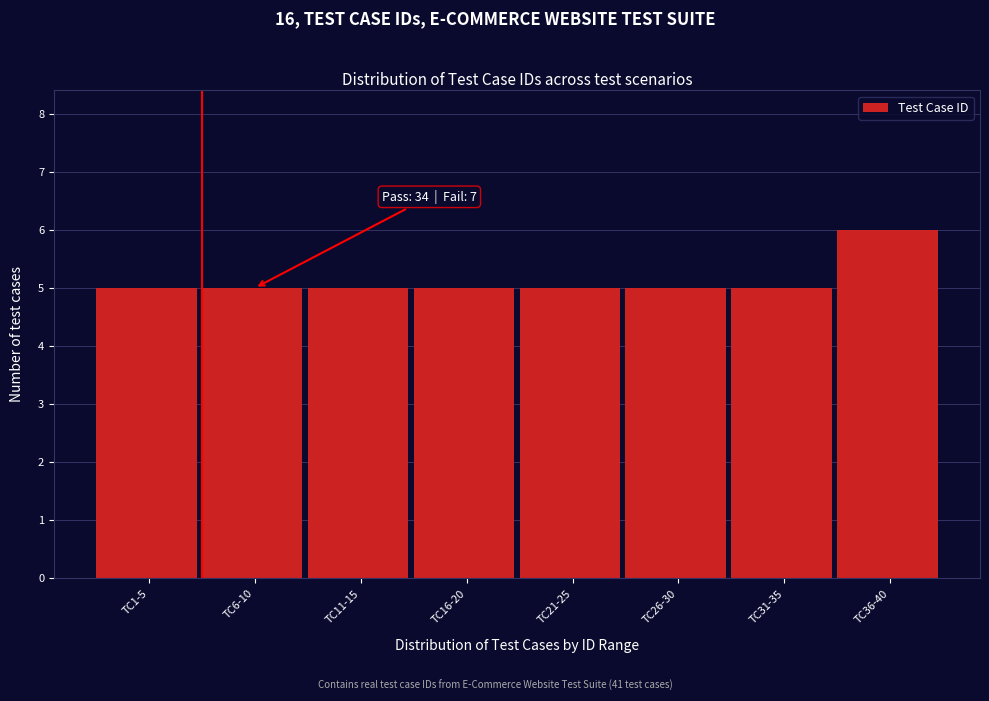

Reading right to left, transcribe all the data shown in this chart.

6	5	5	5	5	5	5	5